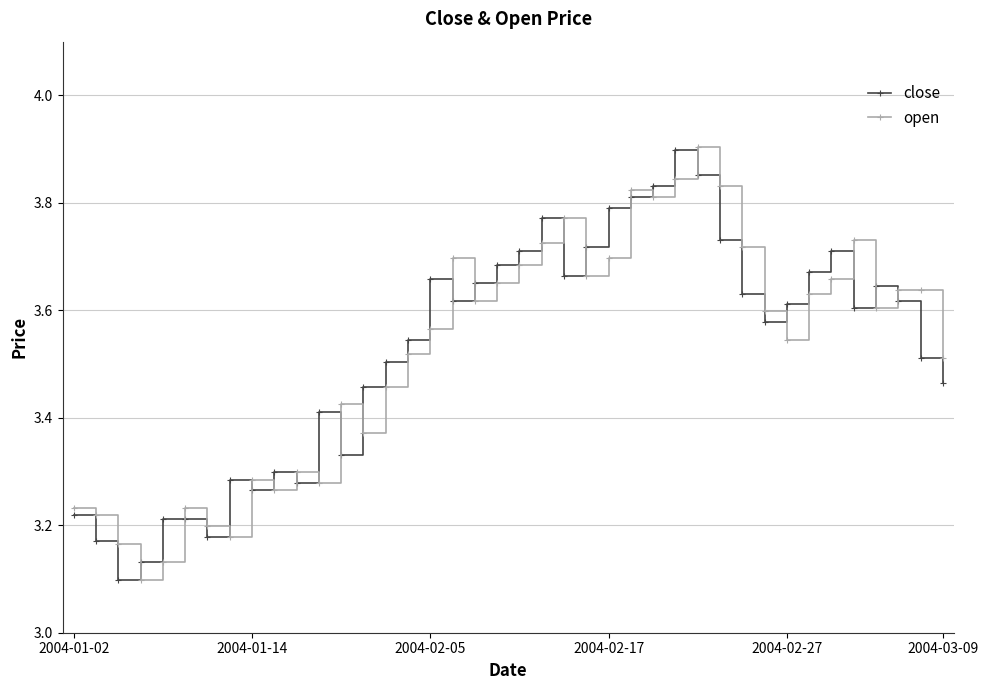

At how many categories does at least one series exceed 3?

40